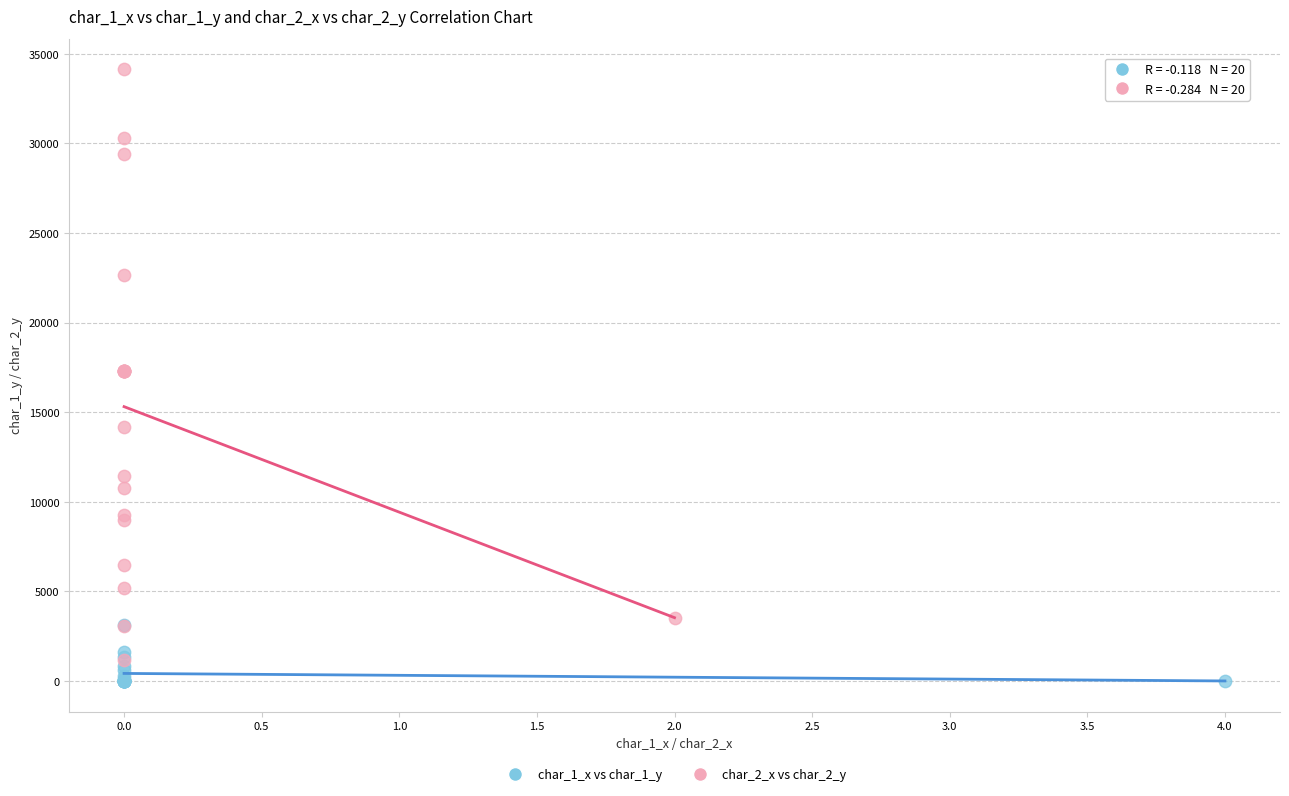

Which series has the widest spread of Y values?

char_2_x vs char_2_y